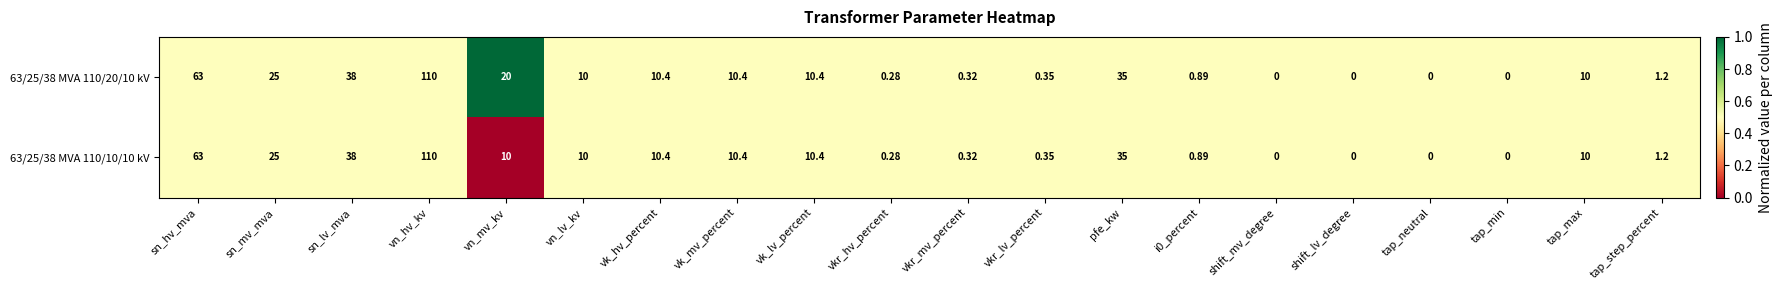

Which label corresponds to the largest value in the chart?

vn_hv_kv